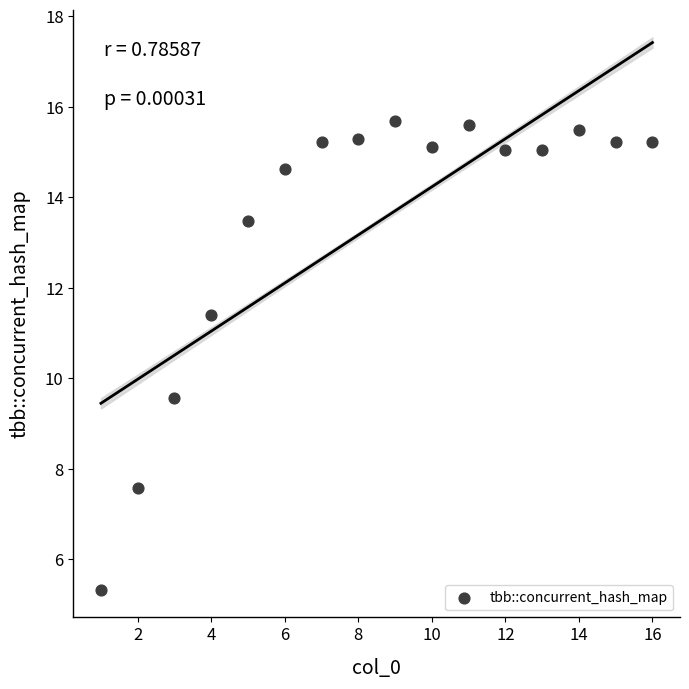

What is the range of X values (max minus min)?

15.0